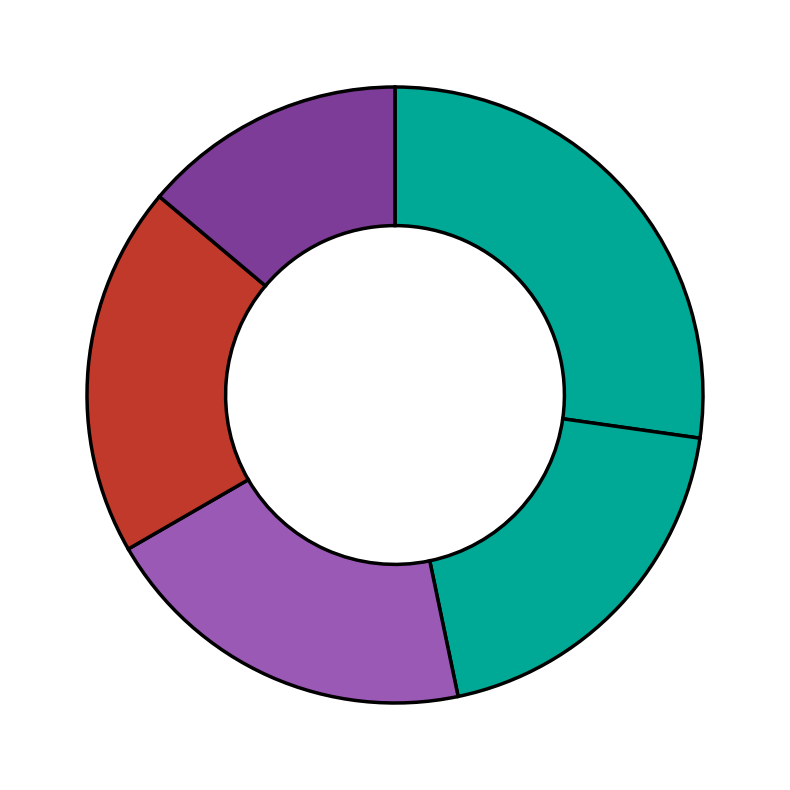

Count the number of slices in the pie.

5